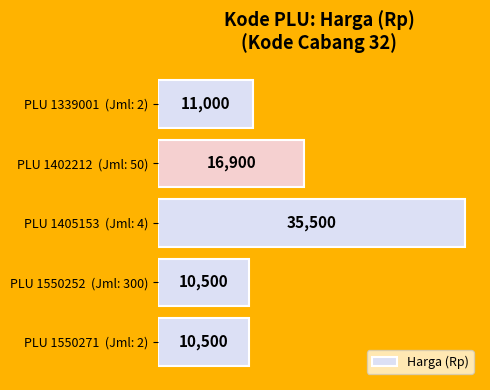

True or false: the data shows 4566 at PLU 1550252  (Jml: 300).

False